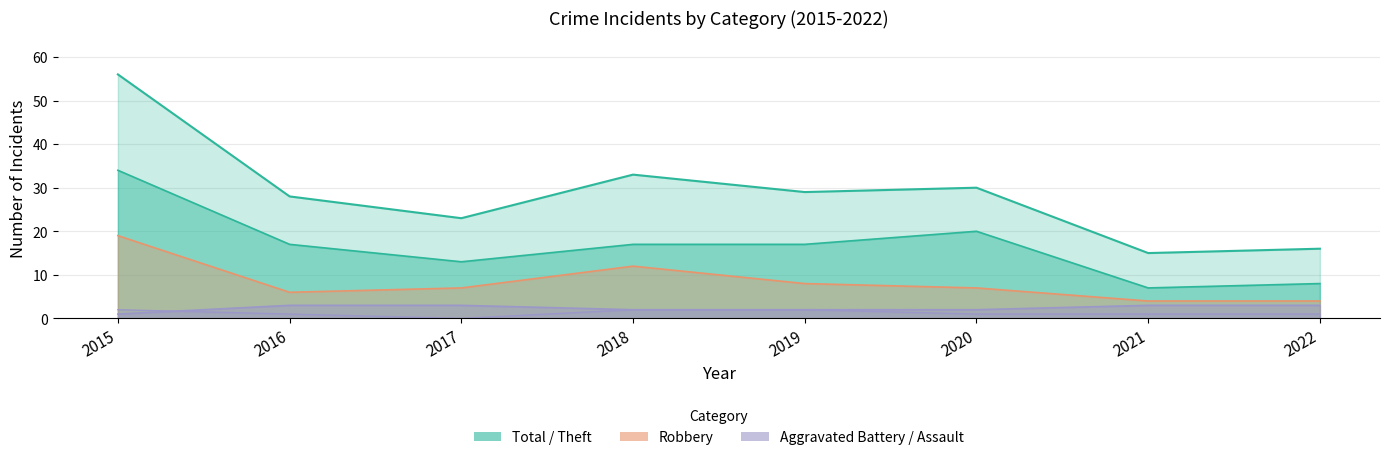

How many interior local valleys does the Robbery series have?

1